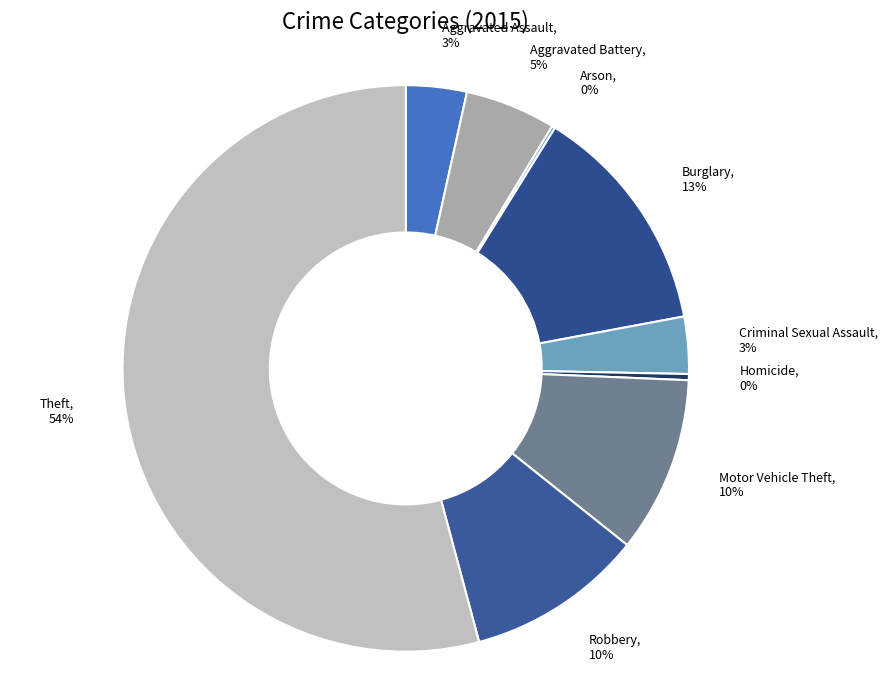

Which slice is the largest?

Theft